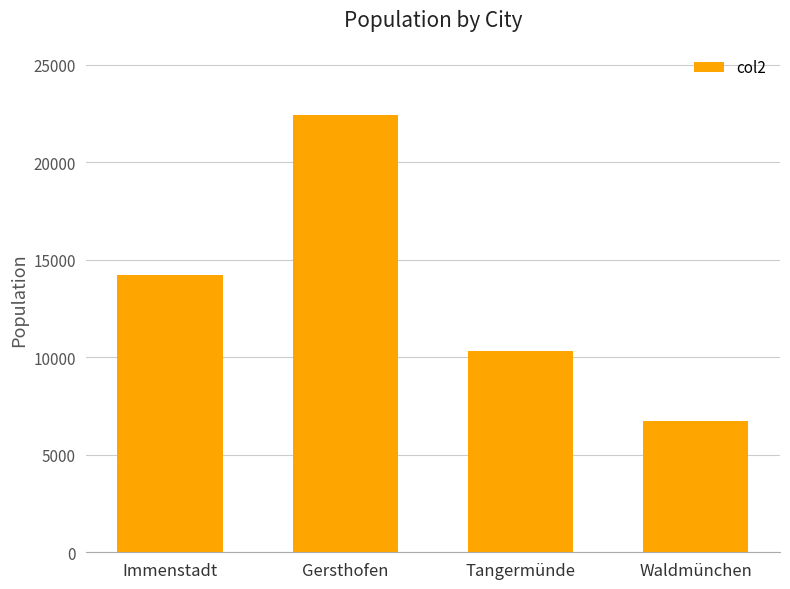

Count the number of data series in this chart.

1